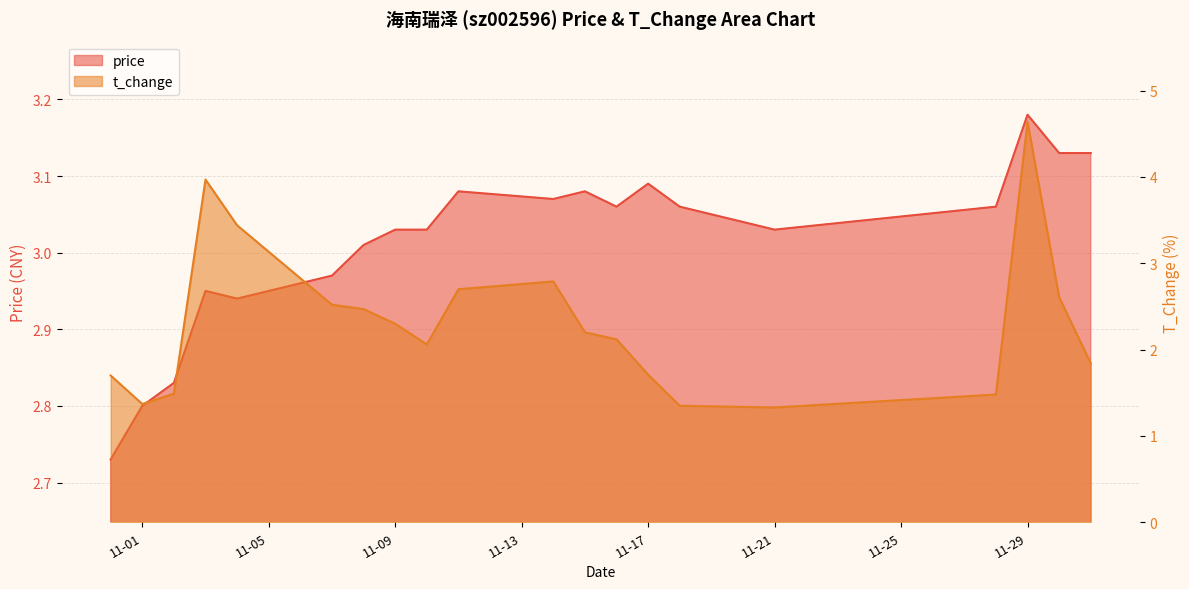

What is the total value across all series at 2022-11-02?

4.3